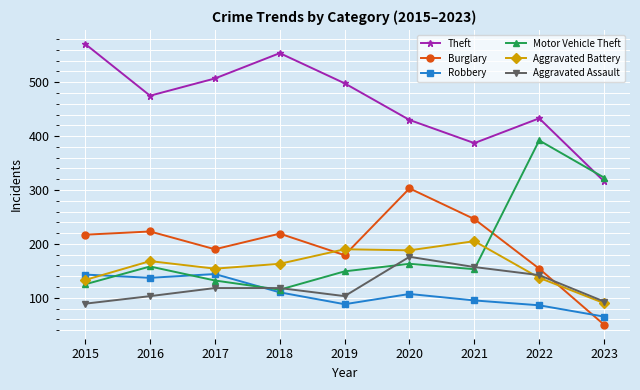

At how many categories does at least one series exceed 485?

4